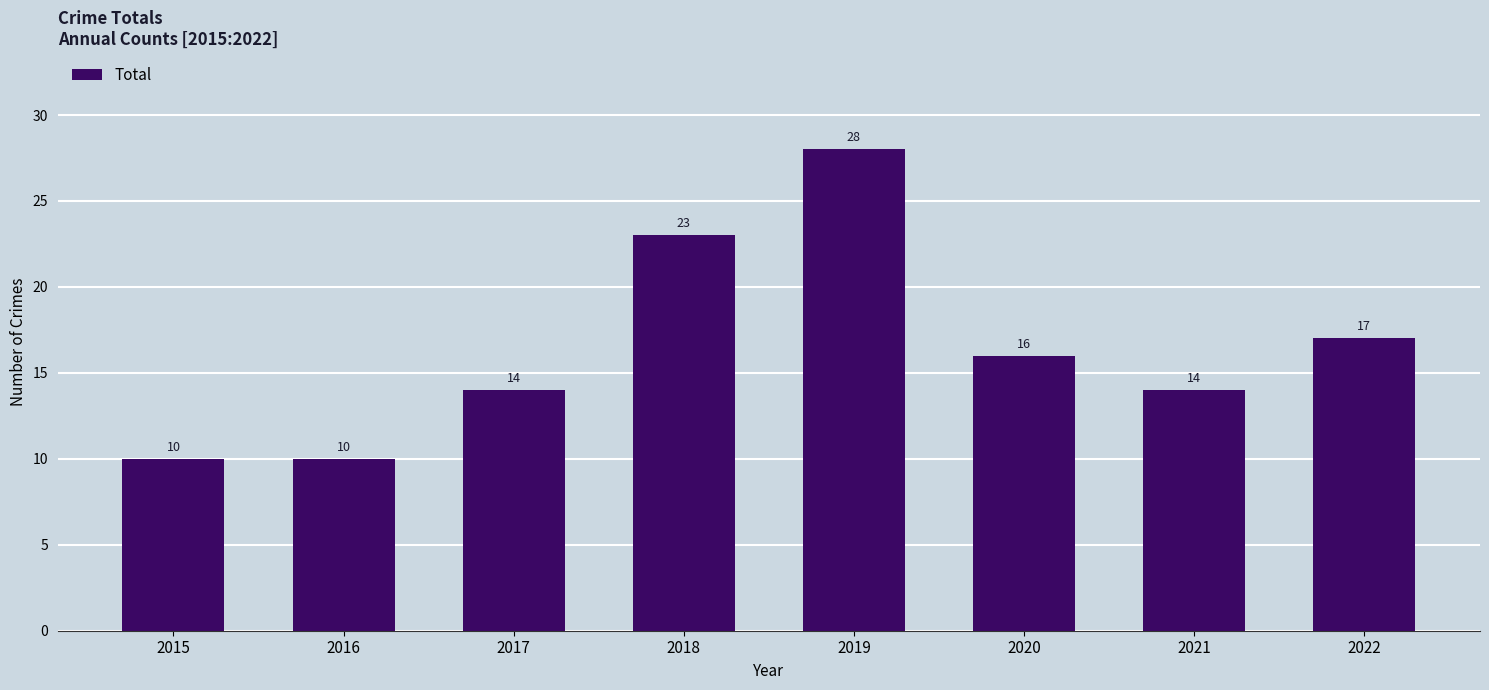

Which category has the highest value across all series?

2019